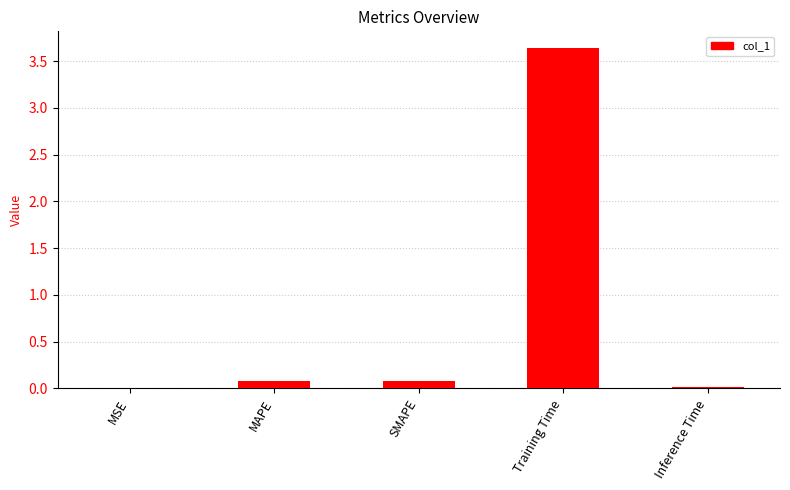

How many series are shown in this chart?

1